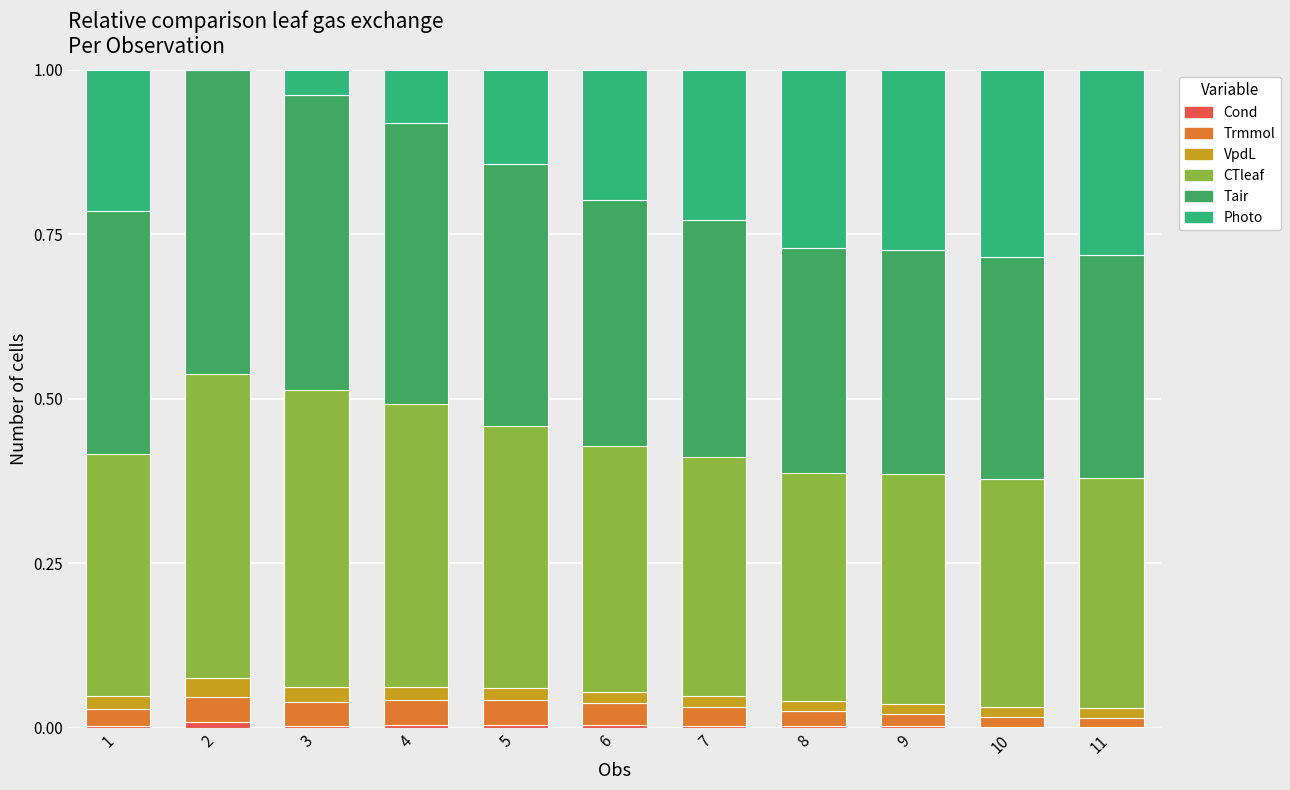

What is the difference between the second highest and second lowest values in the CTleaf series?

0.1